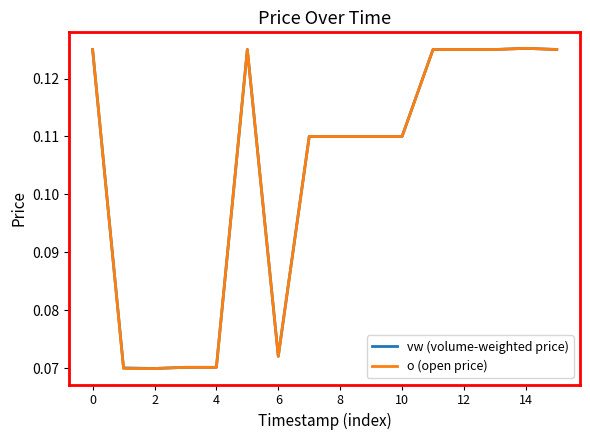

What are all the series names shown in the legend?

vw (volume-weighted price), o (open price)